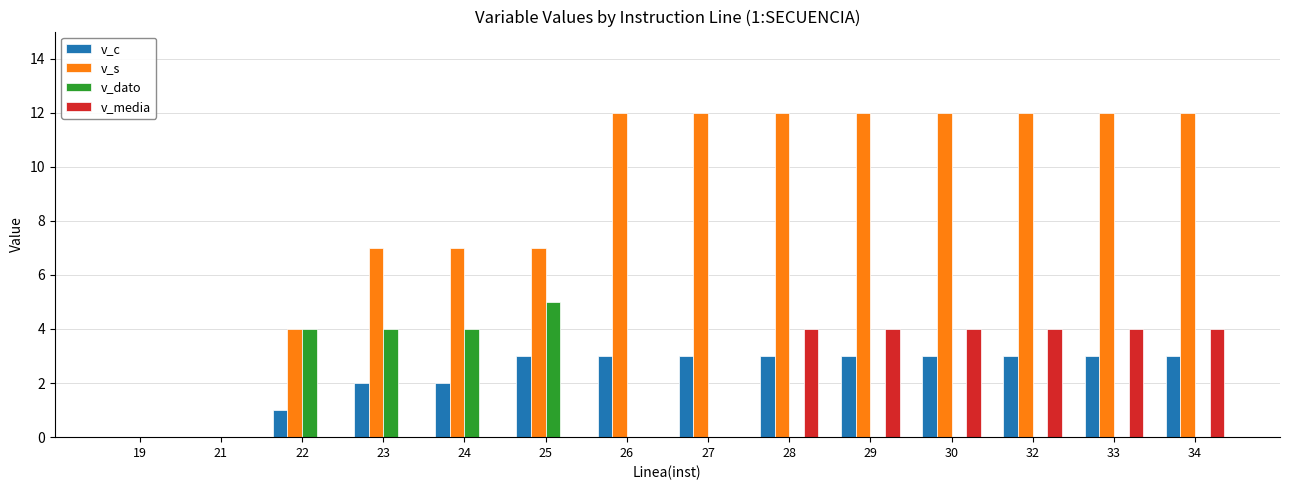

What is the sum of the v_s values at 23 and 21?

7